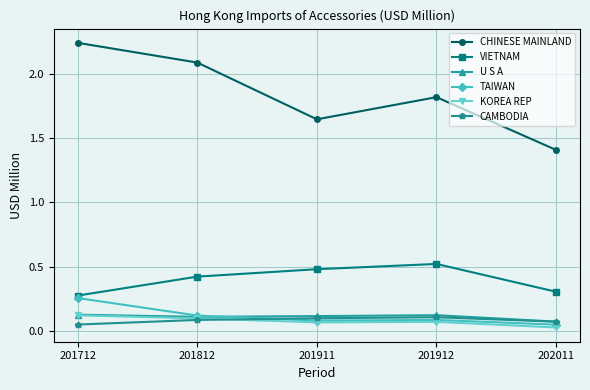

Is the value of VIETNAM at 201911 greater than the value of KOREA REP at 202011?

Yes